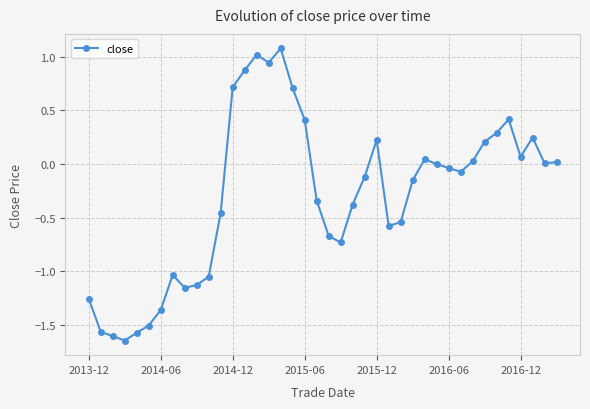

Does the chart have visible grid lines?

Yes